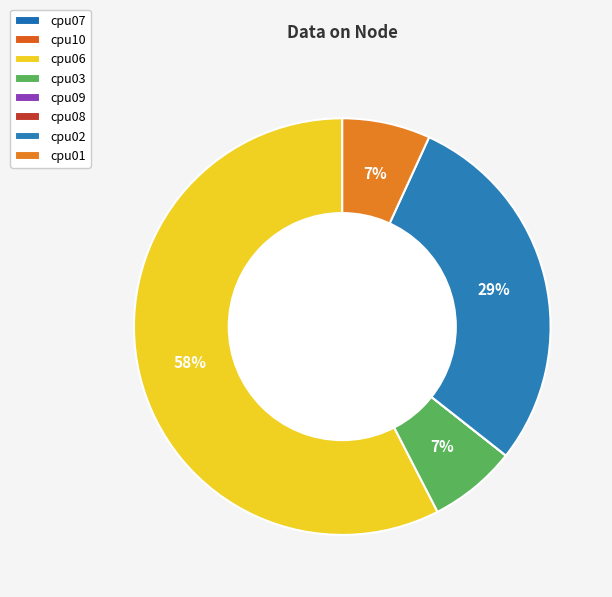

Is cpu03 the majority of the pie?

No